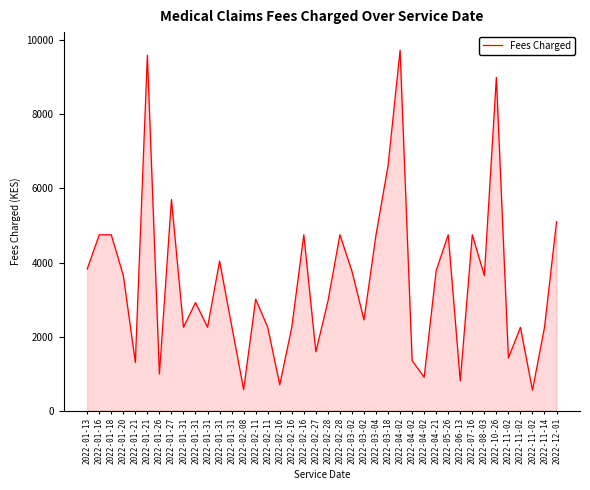

Does the chart display data point markers on the line(s)?

No